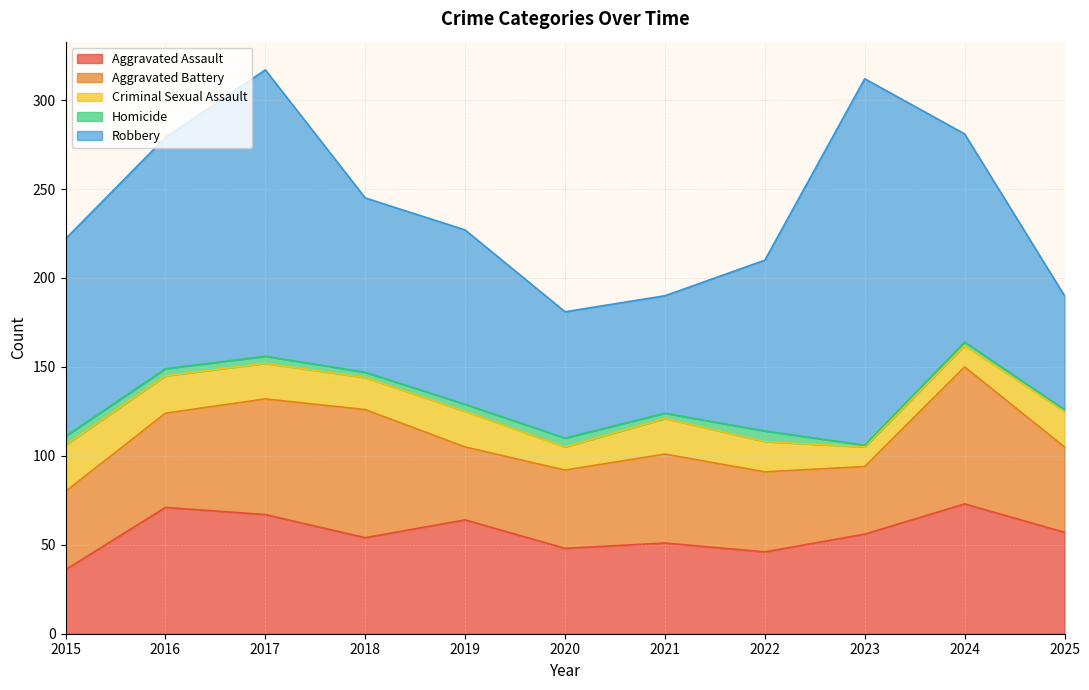

Rank the series by their maximum value, from highest to lowest.

Robbery, Aggravated Battery, Aggravated Assault, Criminal Sexual Assault, Homicide